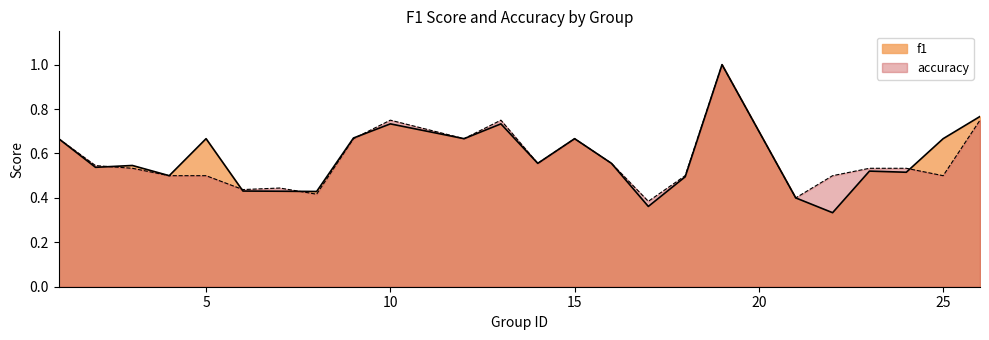

Which label corresponds to the largest value in the chart?

19